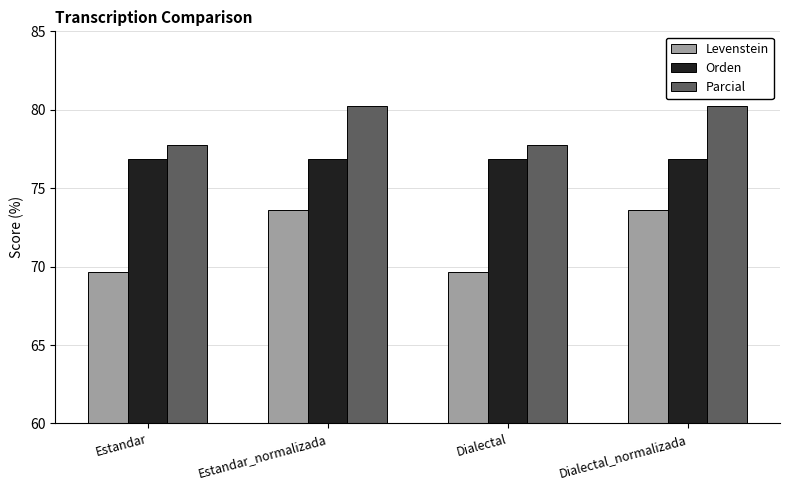

Rank the series by their average value, from highest to lowest.

Parcial, Orden, Levenstein